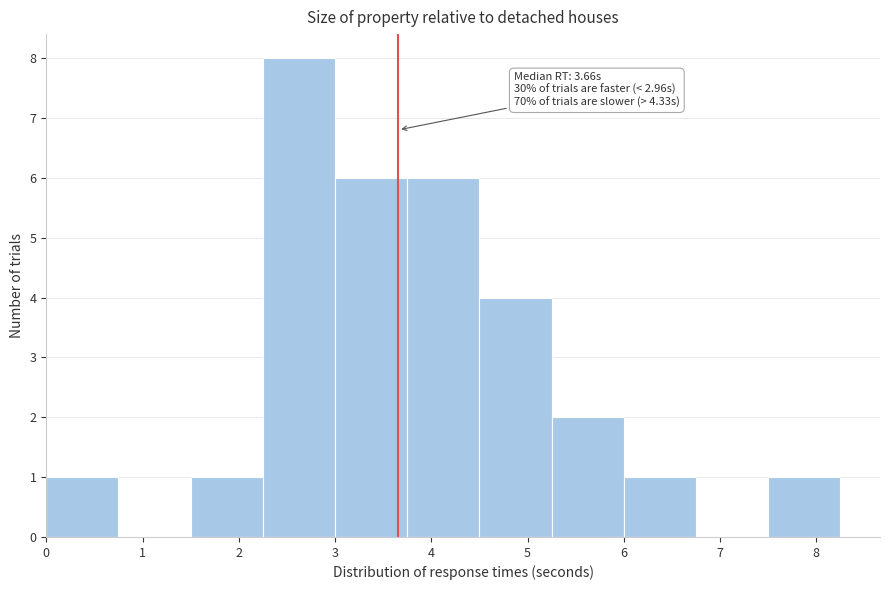

Over which range of the x-axis is the bar tallest?

2.25 to 3.00